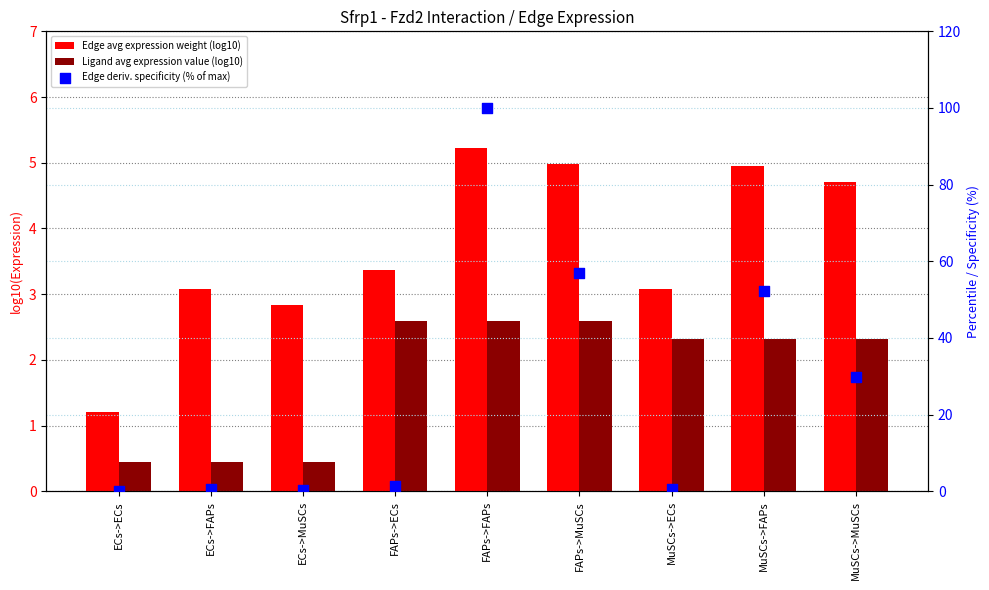

At which category is the sum across all series the highest?

FAPs->FAPs